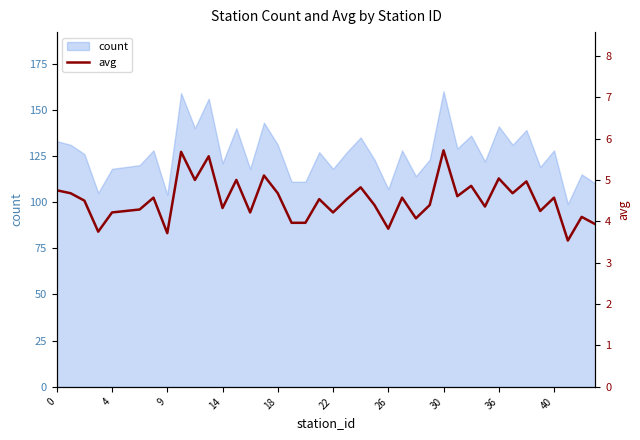

How many interior local valleys (lower than both neighbors) does the data have?

13